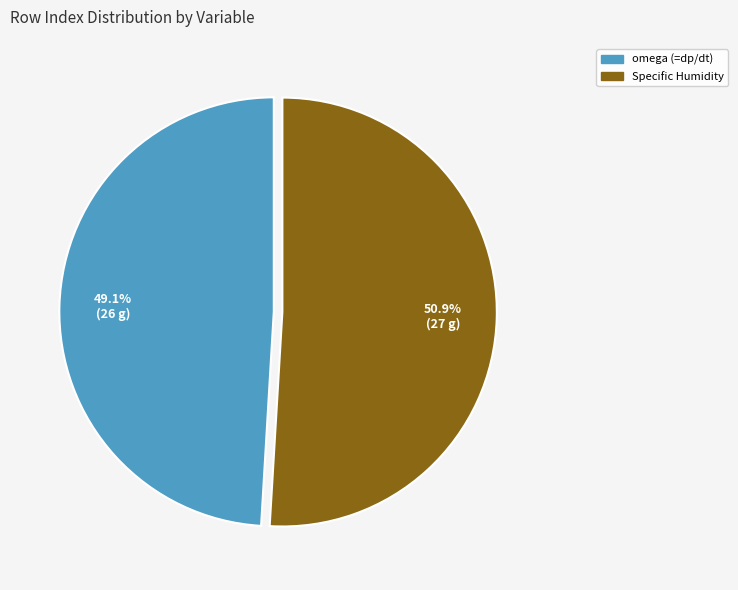

What is the total percentage of Specific Humidity and omega (=dp/dt)?

100.0%